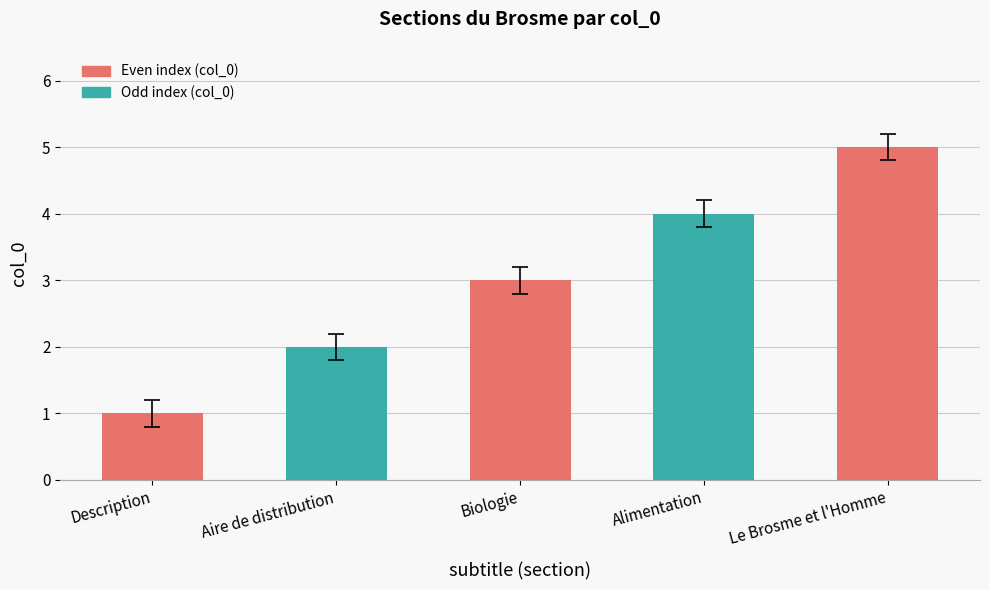

Between Alimentation and Aire de distribution, which is larger?

Alimentation